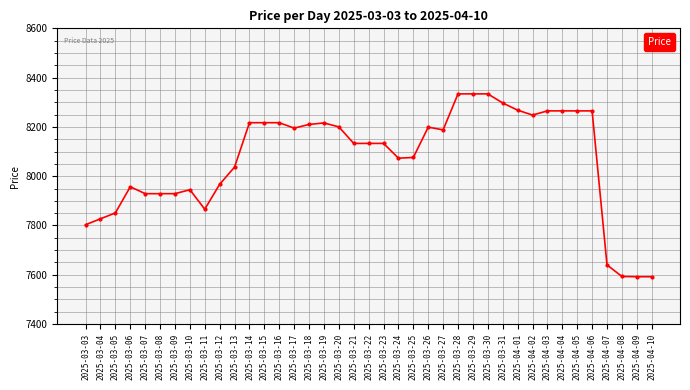

At which label does the data first exceed 8133?

2025-03-14